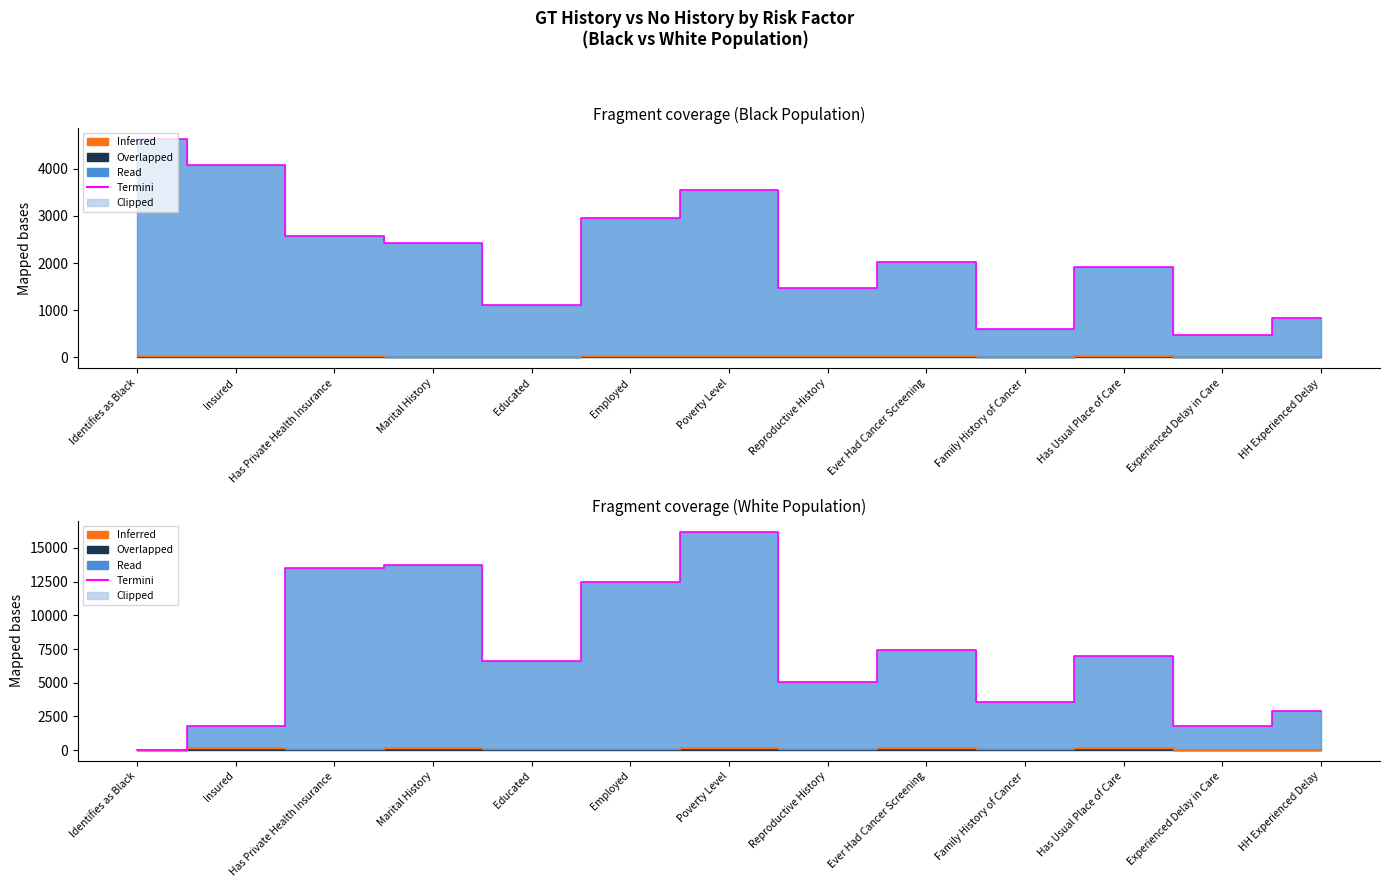

At which label does Termini reach its peak?

Poverty Level